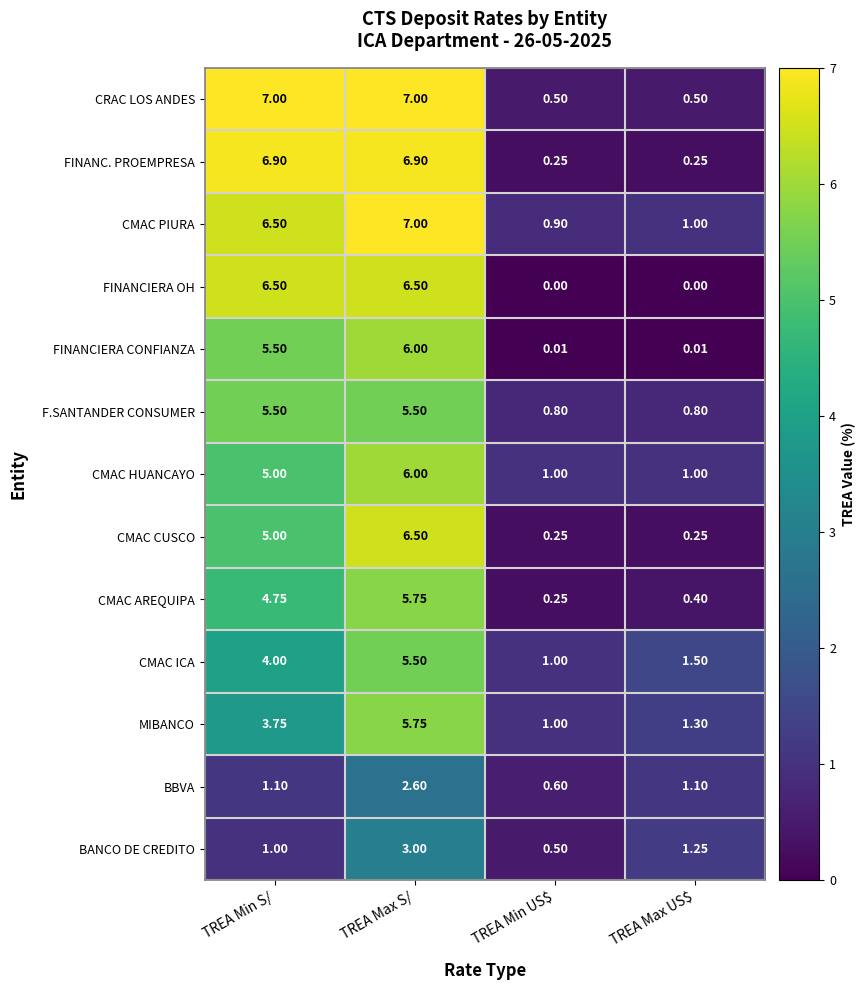

Between TREA Min S/ and TREA Max US$, which series saw the biggest shift?

FINANC. PROEMPRESA